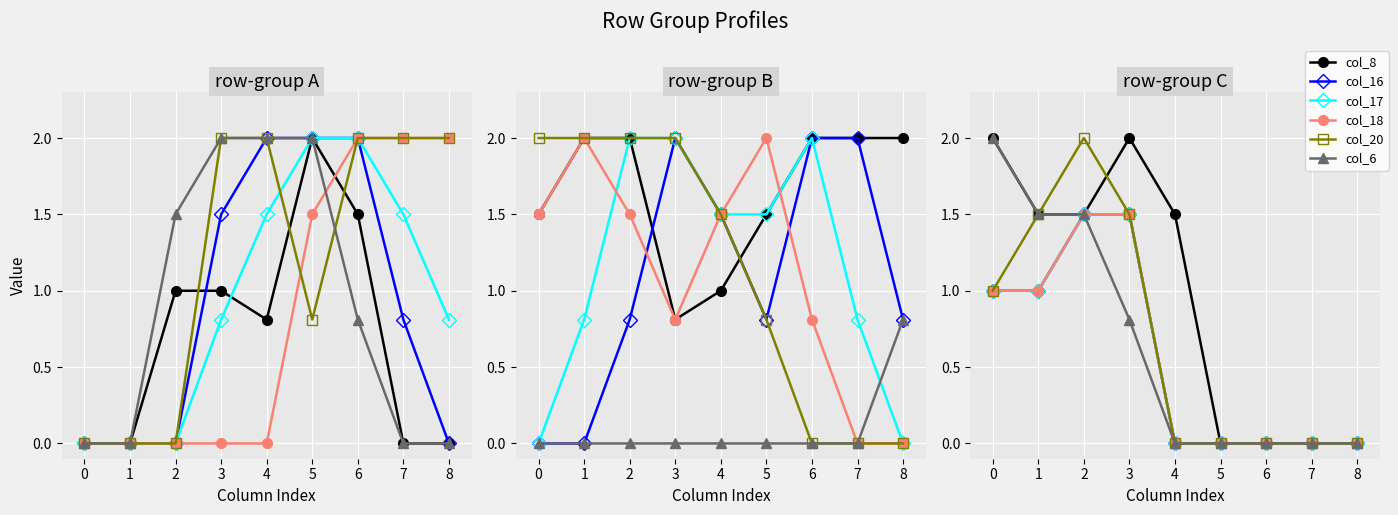

How many distinct data groups are displayed?

6